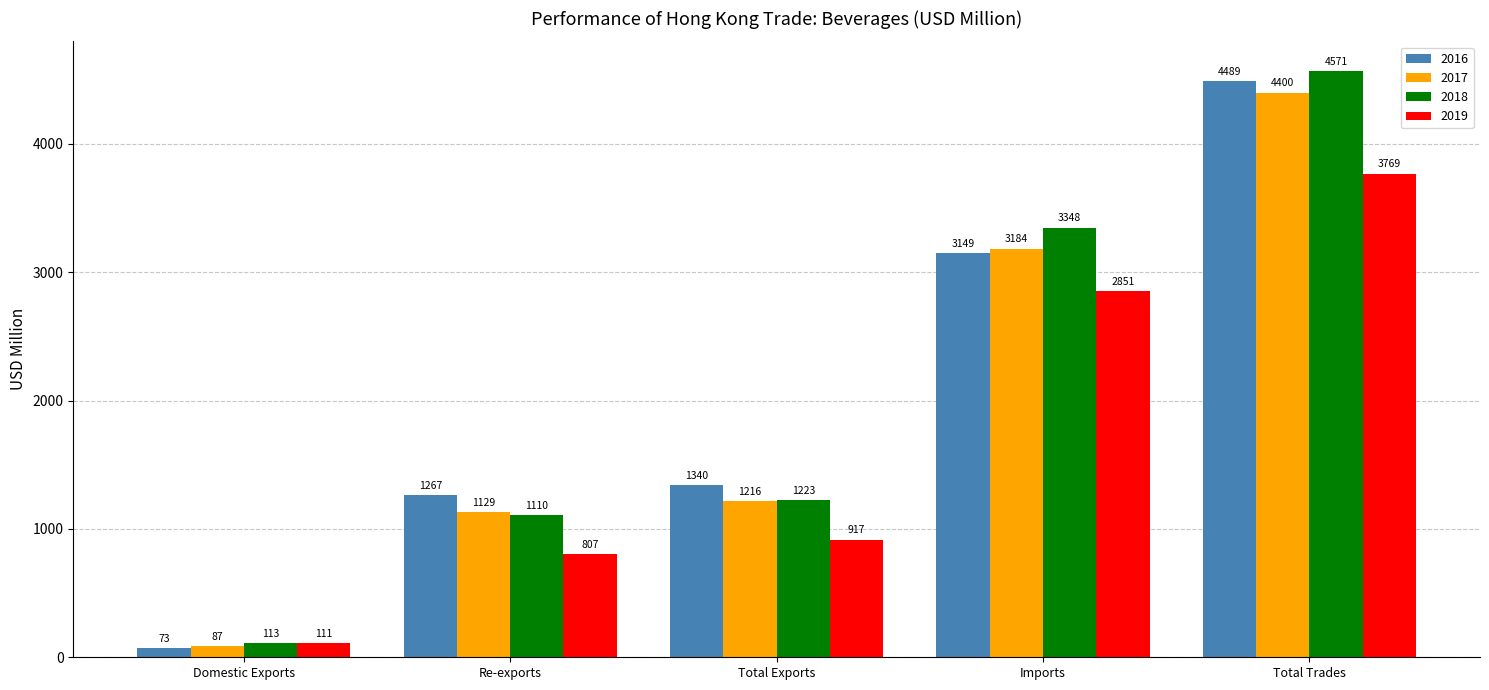

Which series has the largest total across all categories?

2018